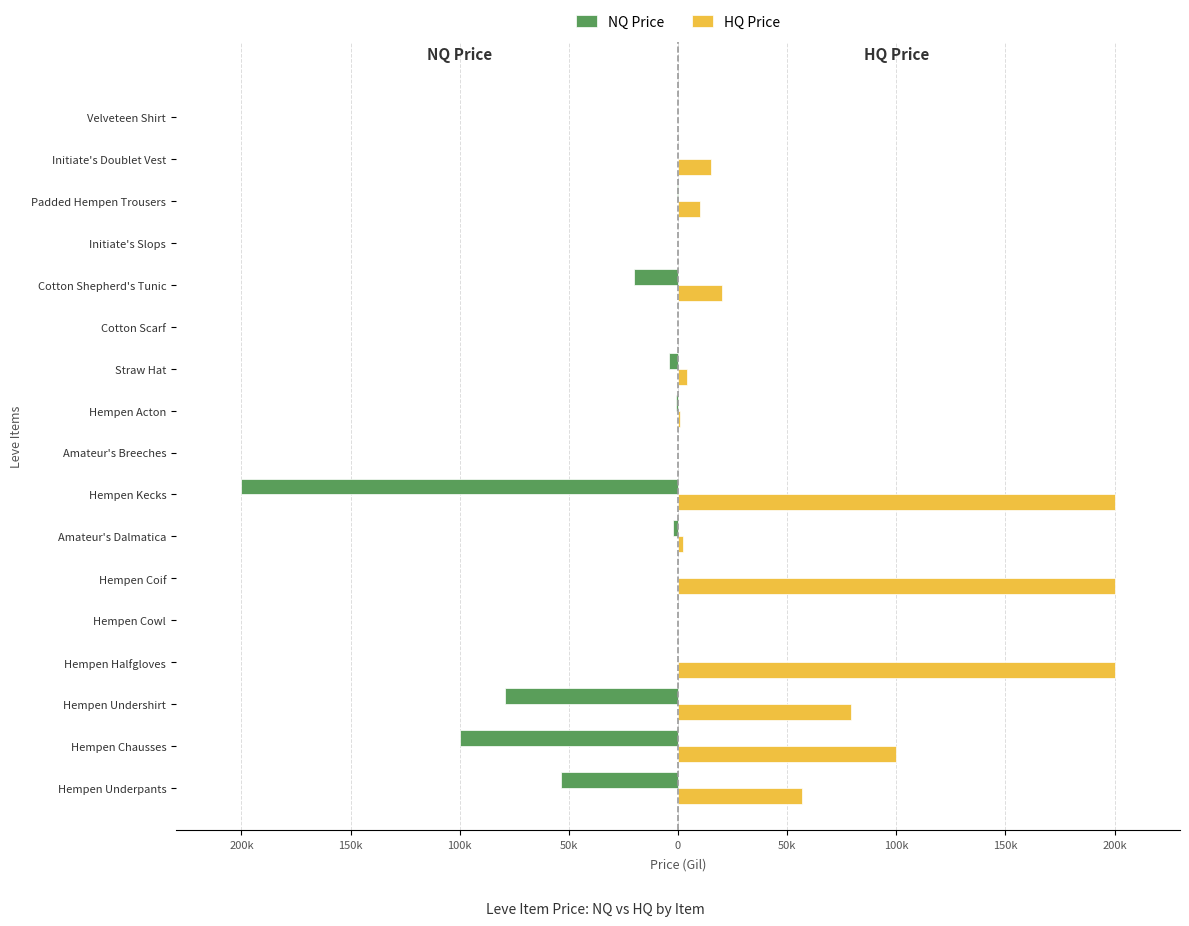

Rank the series by their average value, from lowest to highest.

NQ Price, HQ Price